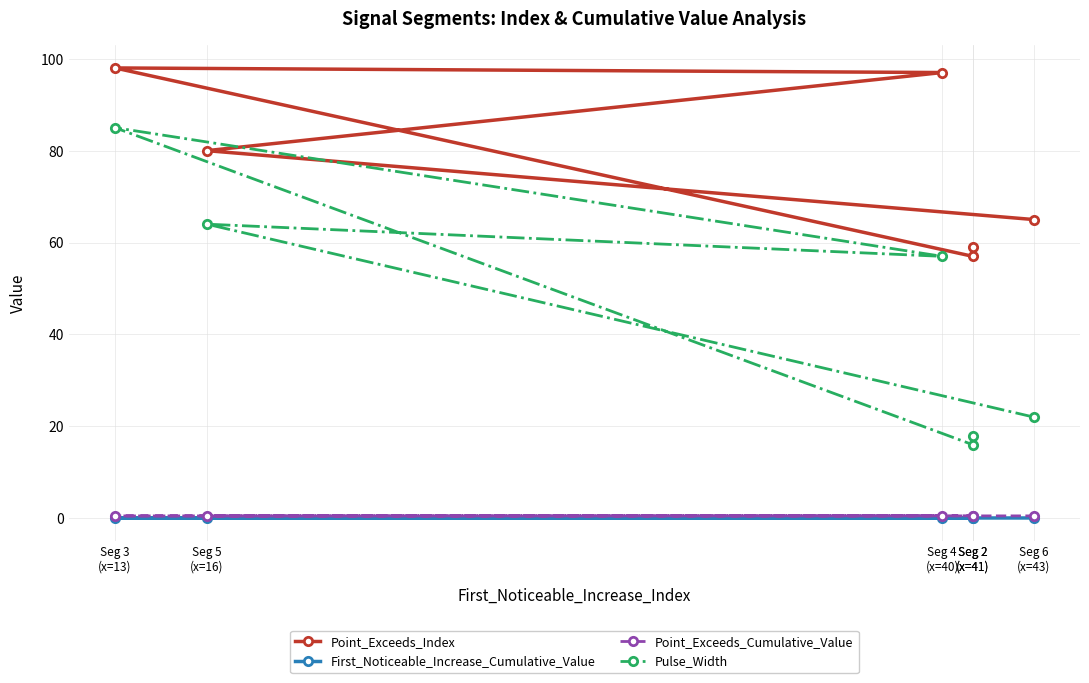

How many lines are shown in the chart?

4